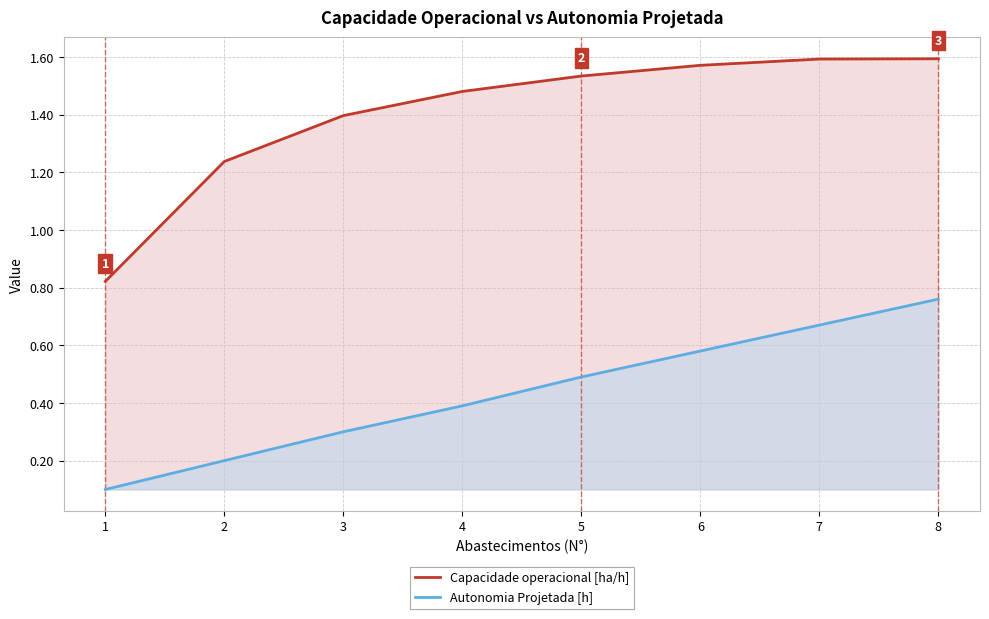

What is the sum of all Capacidade operacional [ha/h] values?

11.2